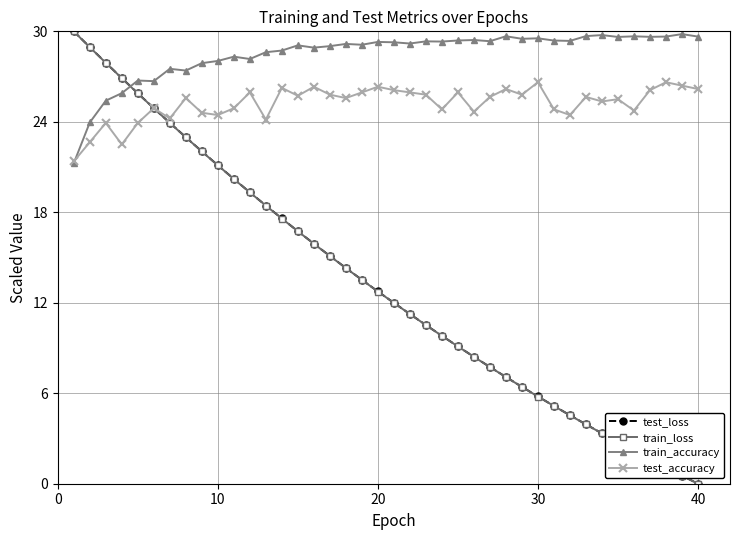

Which series has the largest total across all categories?

train_accuracy